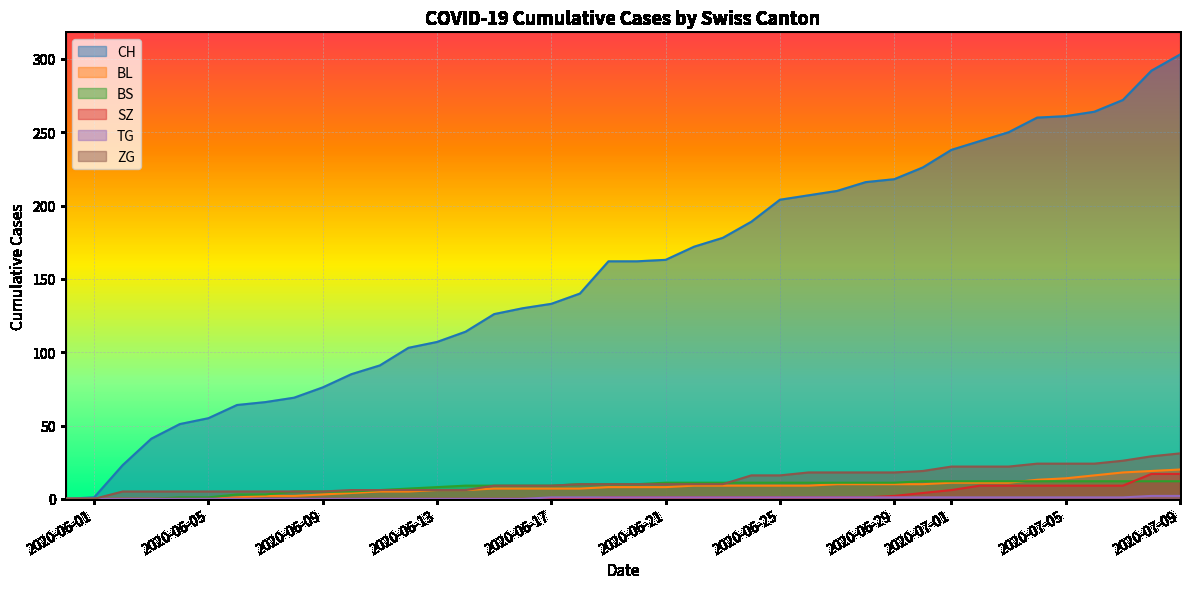

What is the maximum value for TG?

2